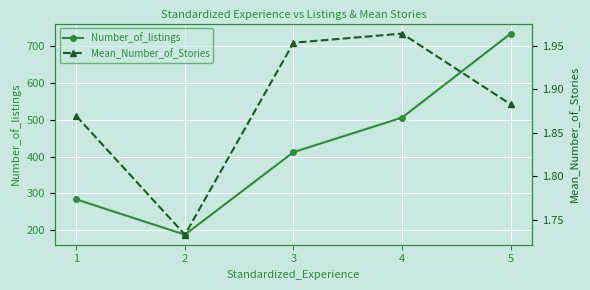

In Number_of_listings, how many points are lower than both neighbors (excluding endpoints)?

1